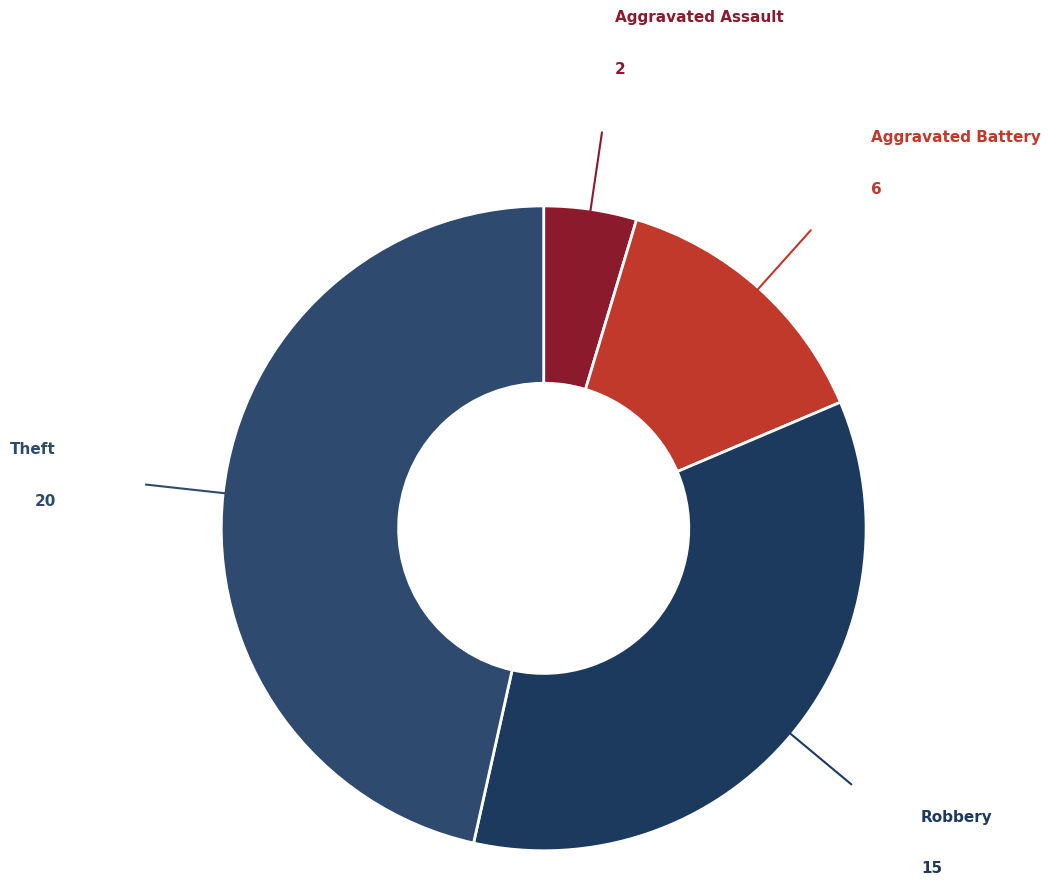

Which category has the biggest portion of the pie?

Theft